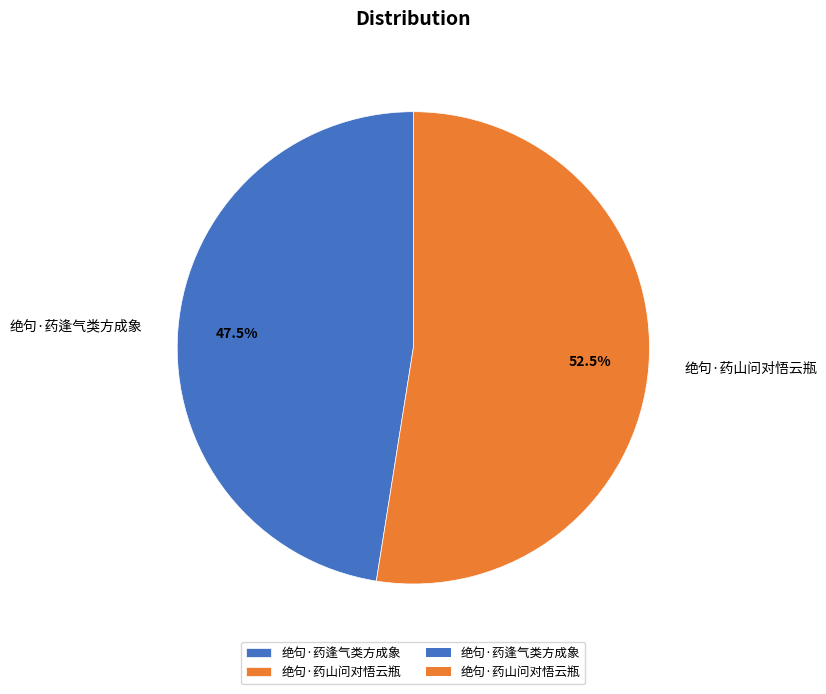

To the nearest percent, what is the difference between the largest and smallest slice percentages?

5%